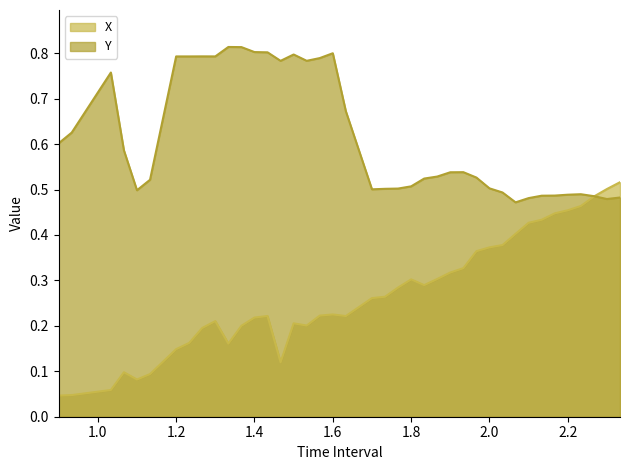

True or false: Y and X intersect in this chart.

True